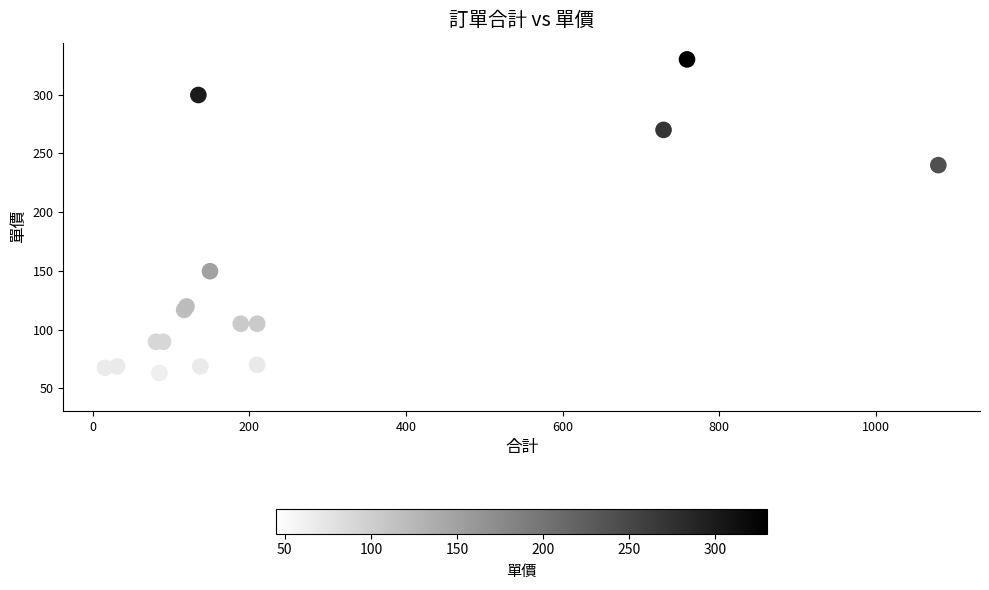

What Y value in the scatter plot is closest to 187?

149.7